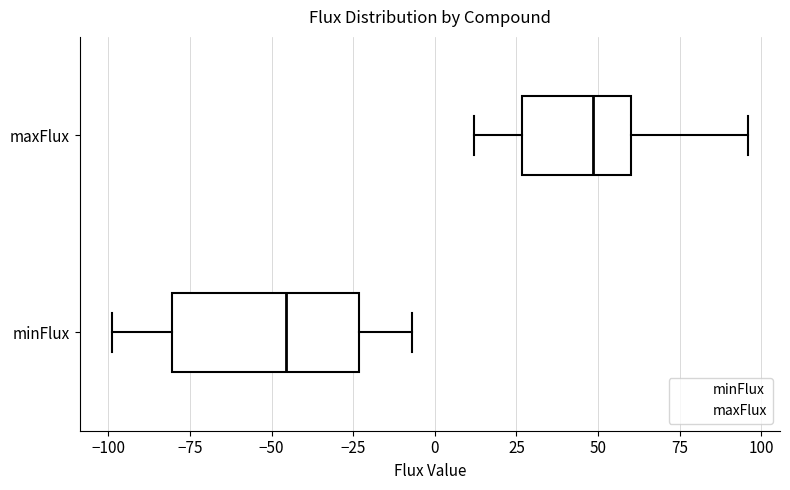

Reading bottom to top, read every box against the x-axis: the position of its median line, the range the box covers, and the ends of its whiskers. The values are not printed on the chart, so give them approximately, as read against the axis.

minFlux: median -45, box -80 to -25, whiskers -100 to -5
maxFlux: median 50, box 25 to 60, whiskers 10 to 95